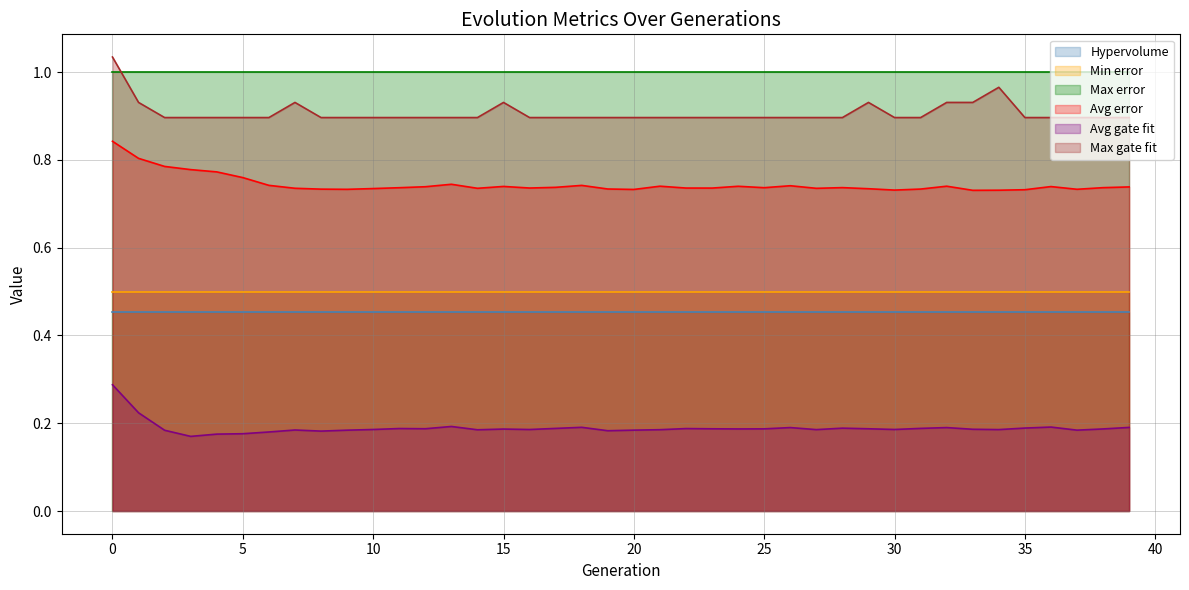

Is it true that Avg gate fit equals 0.2 at 6?

True